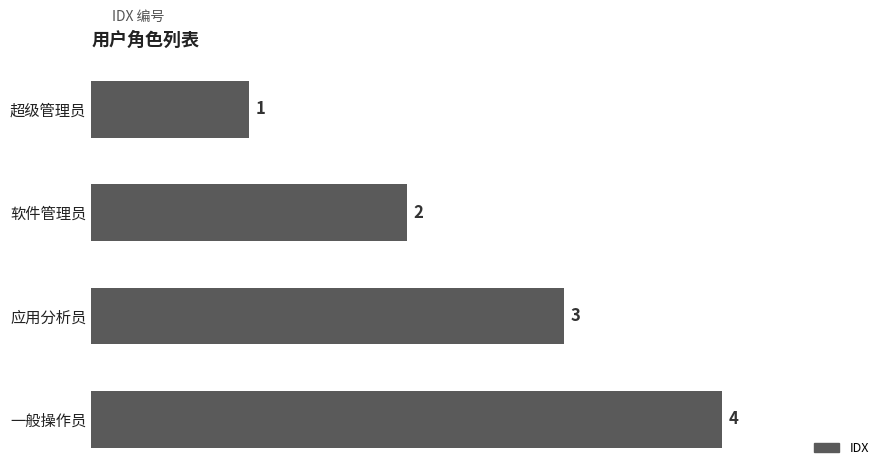

What is the greatest value displayed?

4